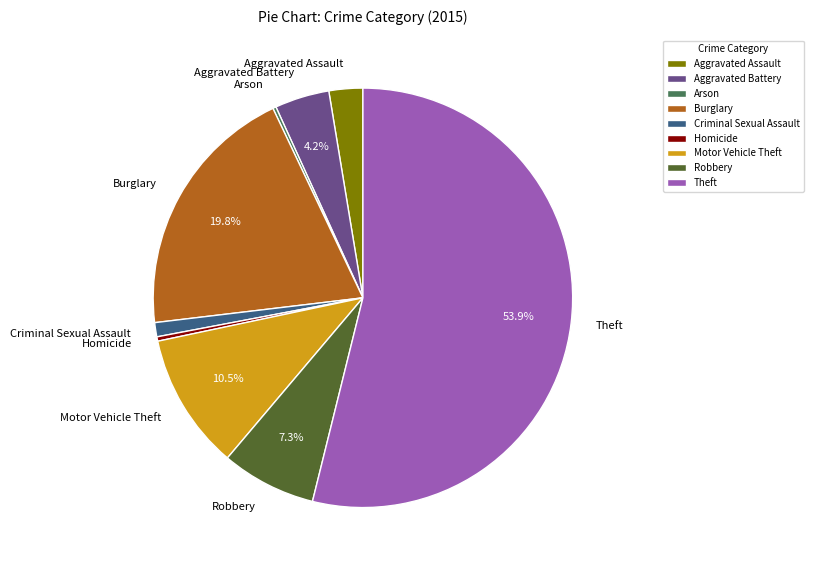

Which has a higher value, Motor Vehicle Theft or Burglary?

Burglary